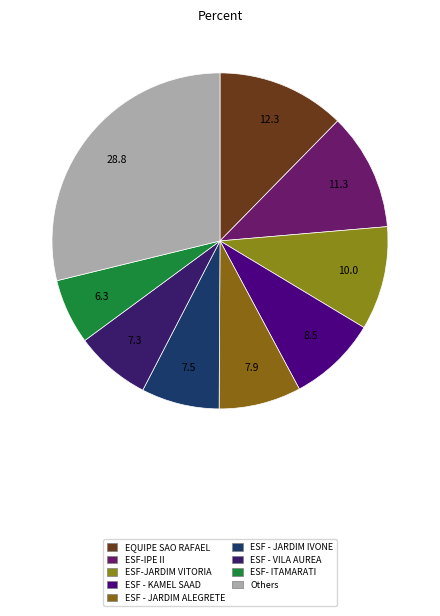

Count the number of slices in the pie.

9